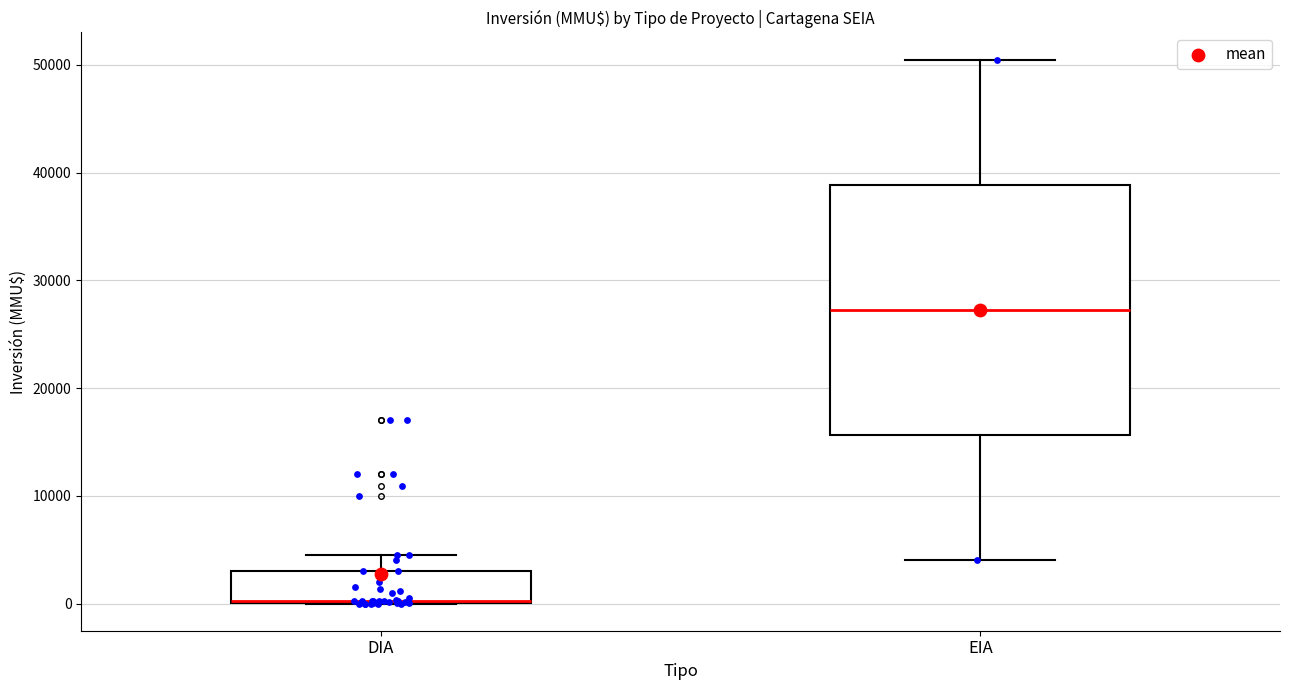

Where is the lower edge of the box for DIA on the y-axis? The values are not printed on the chart, so give them approximately, as read against the axis.

0